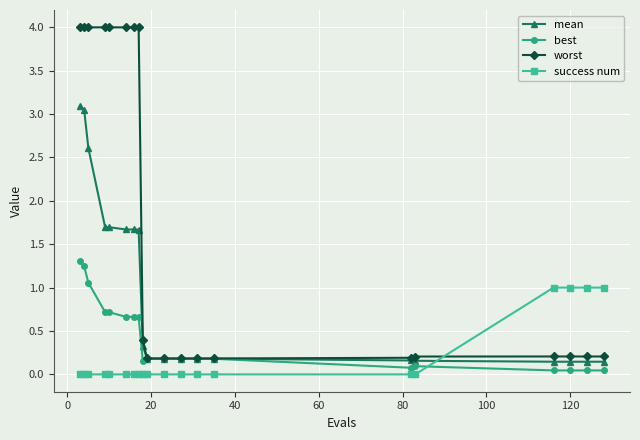

Which series has the largest range (max minus min)?

worst